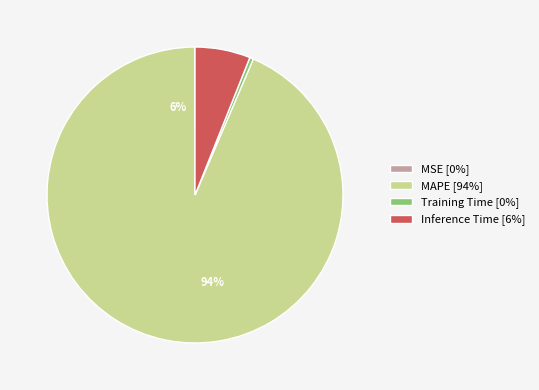

To the nearest percent, what portion does Inference Time represent?

6%